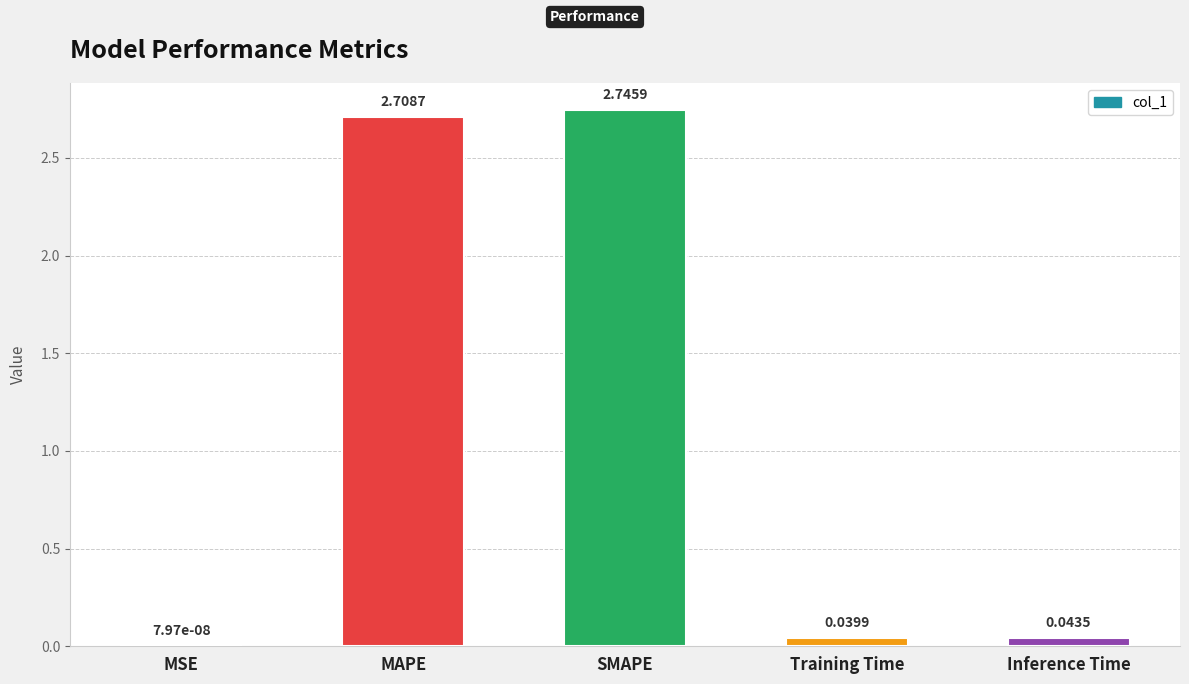

True or false: the data shows 3.9 at SMAPE.

False